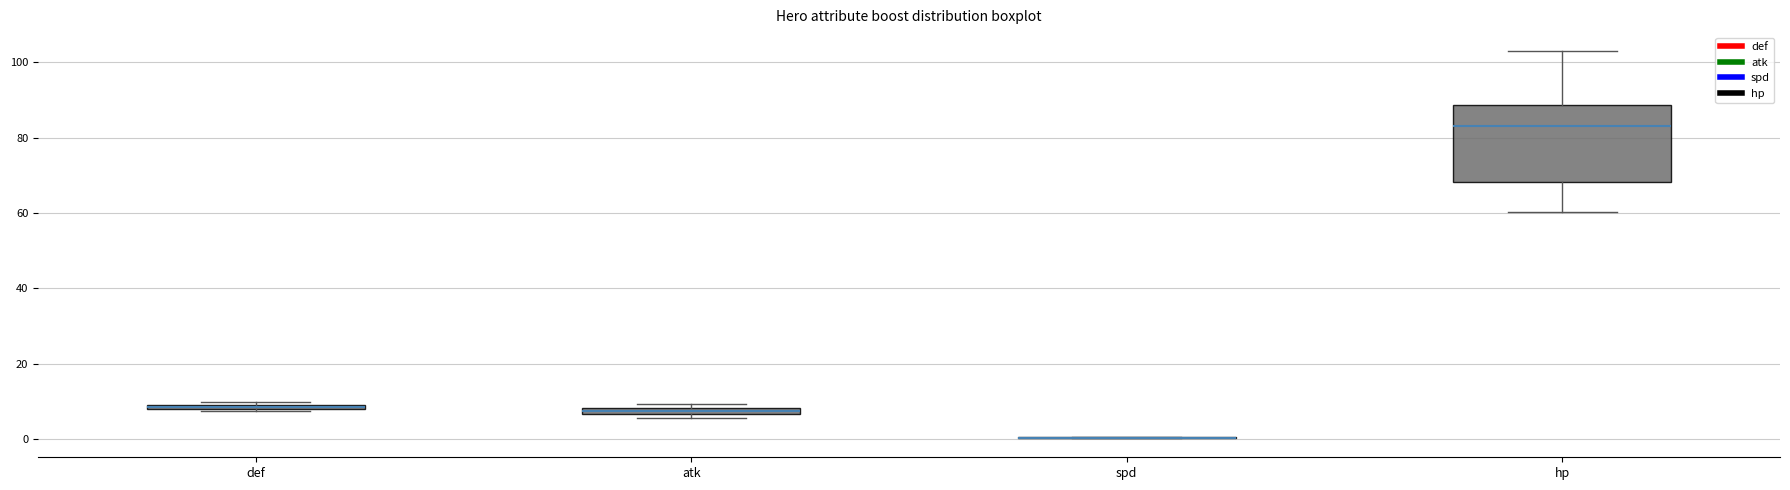

Where is the upper edge of the box for hp on the y-axis? The values are not printed on the chart, so give them approximately, as read against the axis.

88